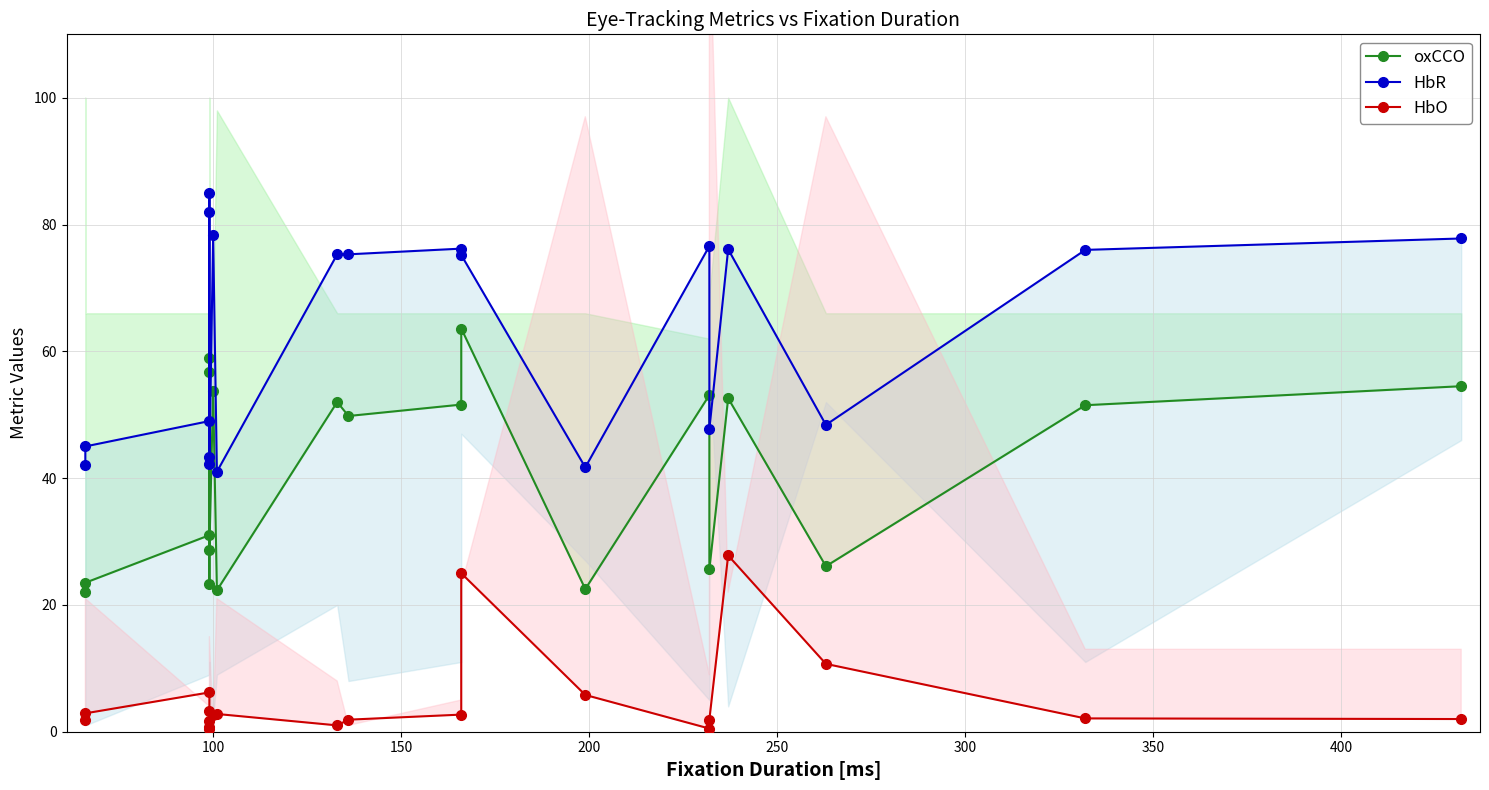

Reading left to right, extract all data points from this chart.

oxCCO: 22.0	23.5	31.0	23.3	56.7	59.0	28.7	53.7	22.3	52.0	49.8	51.6	63.6	22.5	53.1	25.6	52.6	26.1	51.5	54.5
HbR: 42.0	45.0	49.0	43.3	82.0	85.0	42.3	78.3	41.0	75.3	75.3	76.2	75.2	41.7	76.6	47.7	76.1	48.4	76.0	77.8
HbO: 1.8	2.9	6.2	3.3	0.8	0.5	1.7	2.7	2.8	1.0	1.9	2.7	25.0	5.8	0.5	1.9	27.8	10.7	2.1	2.0